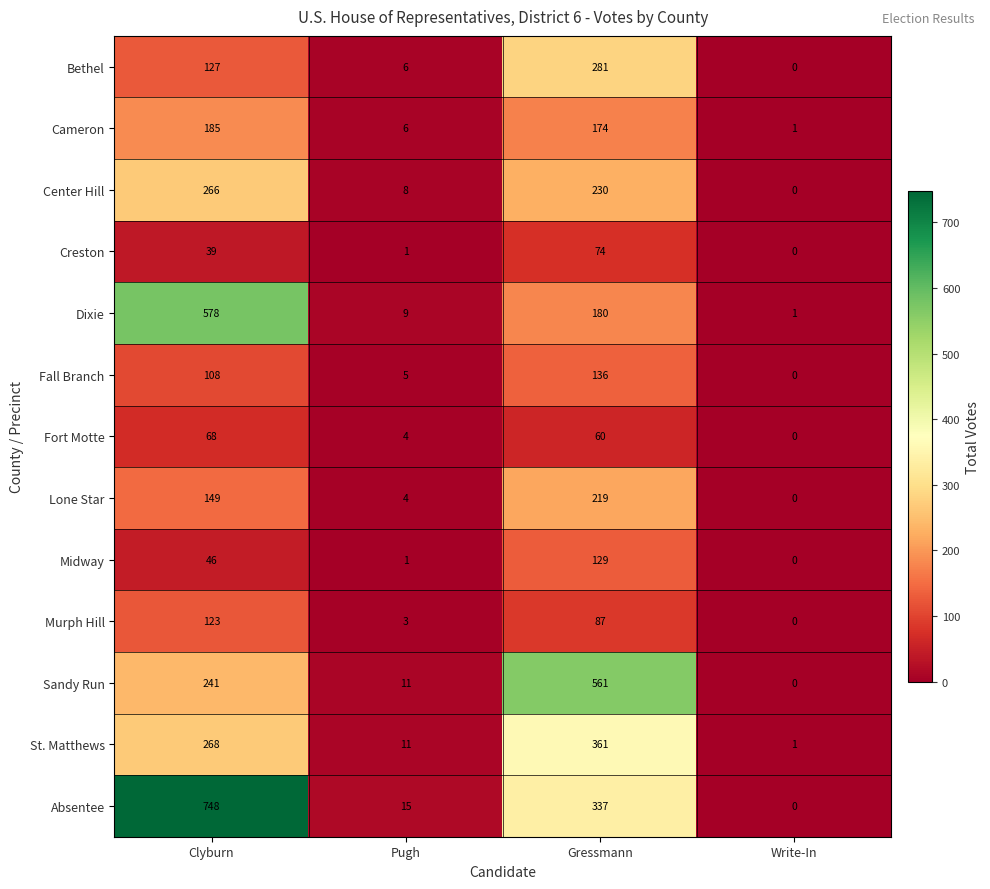

Which series has the largest total across all categories?

Absentee